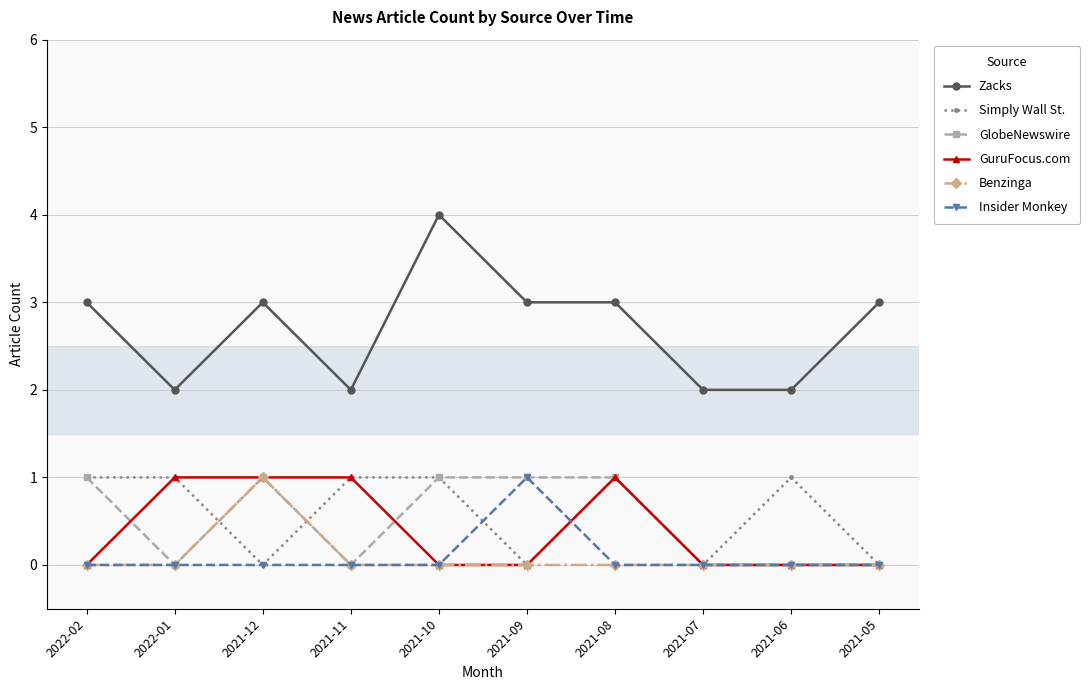

What are all the series names shown in the legend?

Zacks, Simply Wall St., GlobeNewswire, GuruFocus.com, Benzinga, Insider Monkey